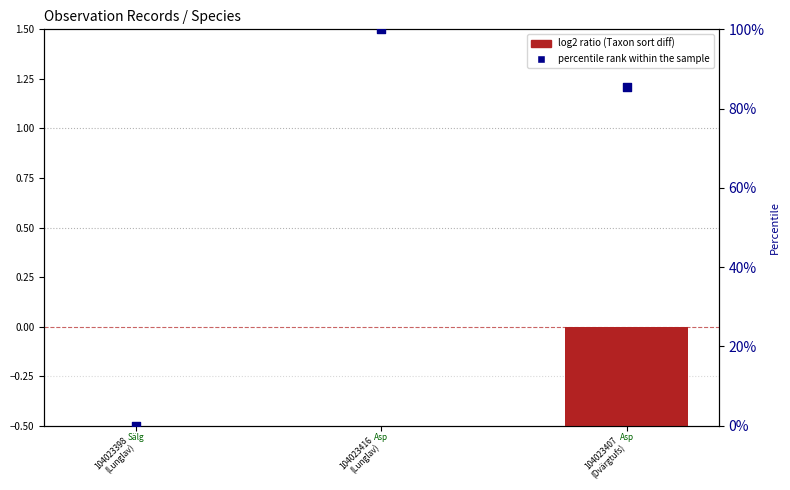

What is the total value across all series at 104023416
(Lunglav)?

100.0